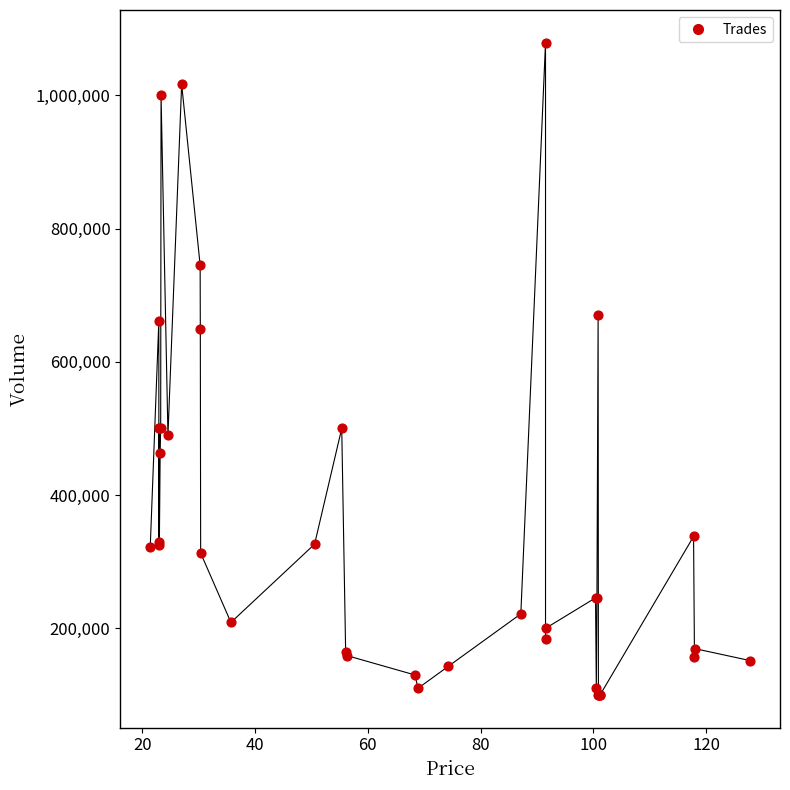

What Y value in the scatter plot is closest to 589482?

649057